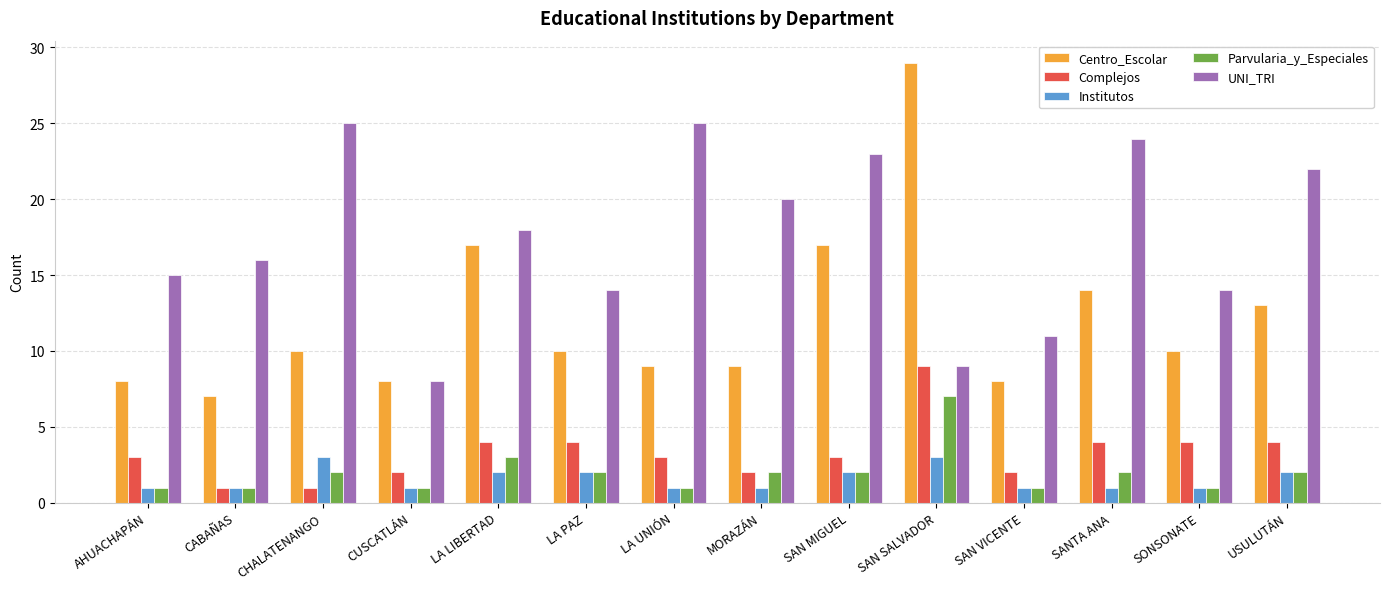

What is the total value across all series at SONSONATE?

30